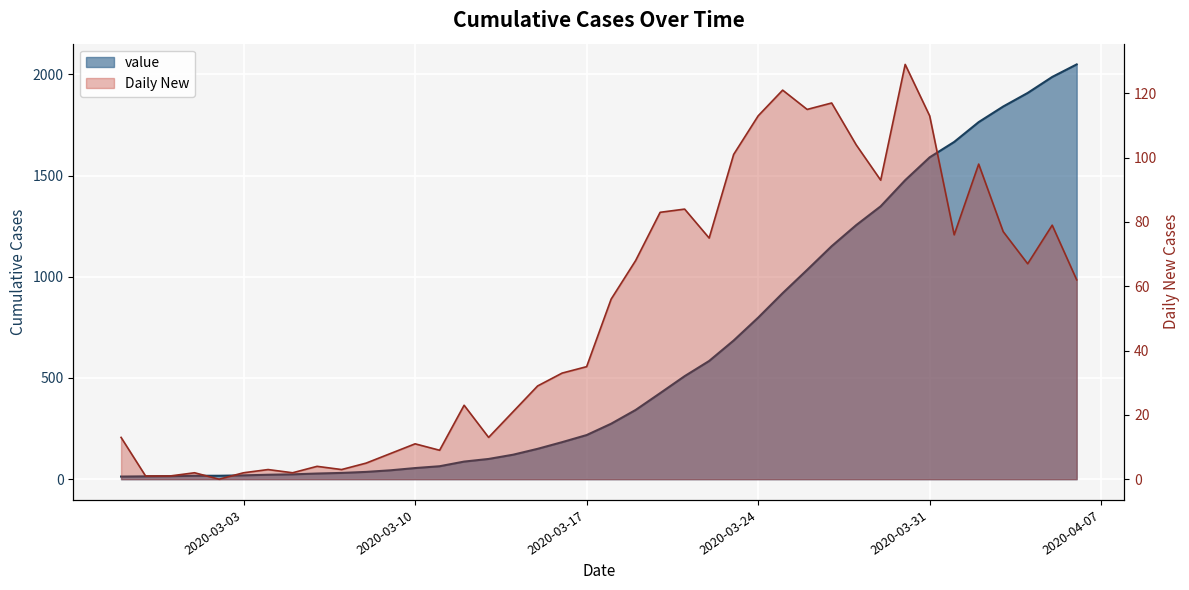

Is it true that the value at 2020-03-31 is 2559?

False